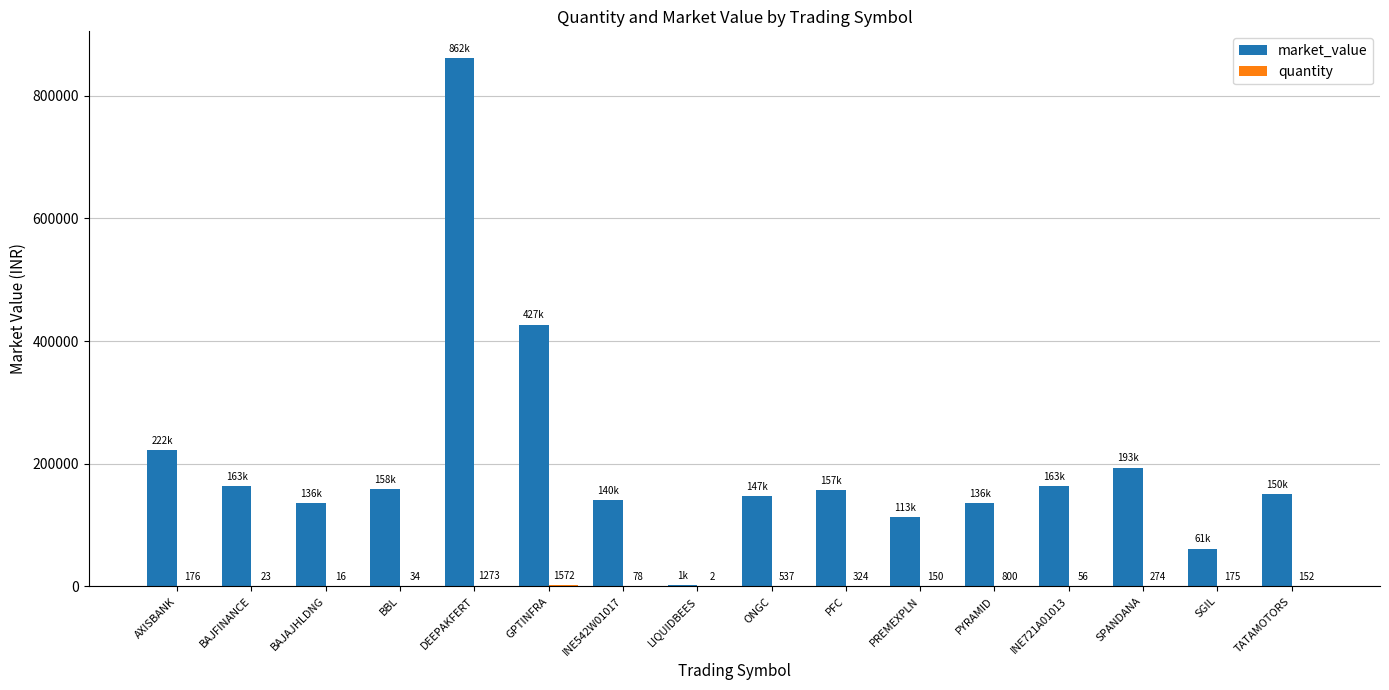

At which label does market_value first exceed 157156?

AXISBANK